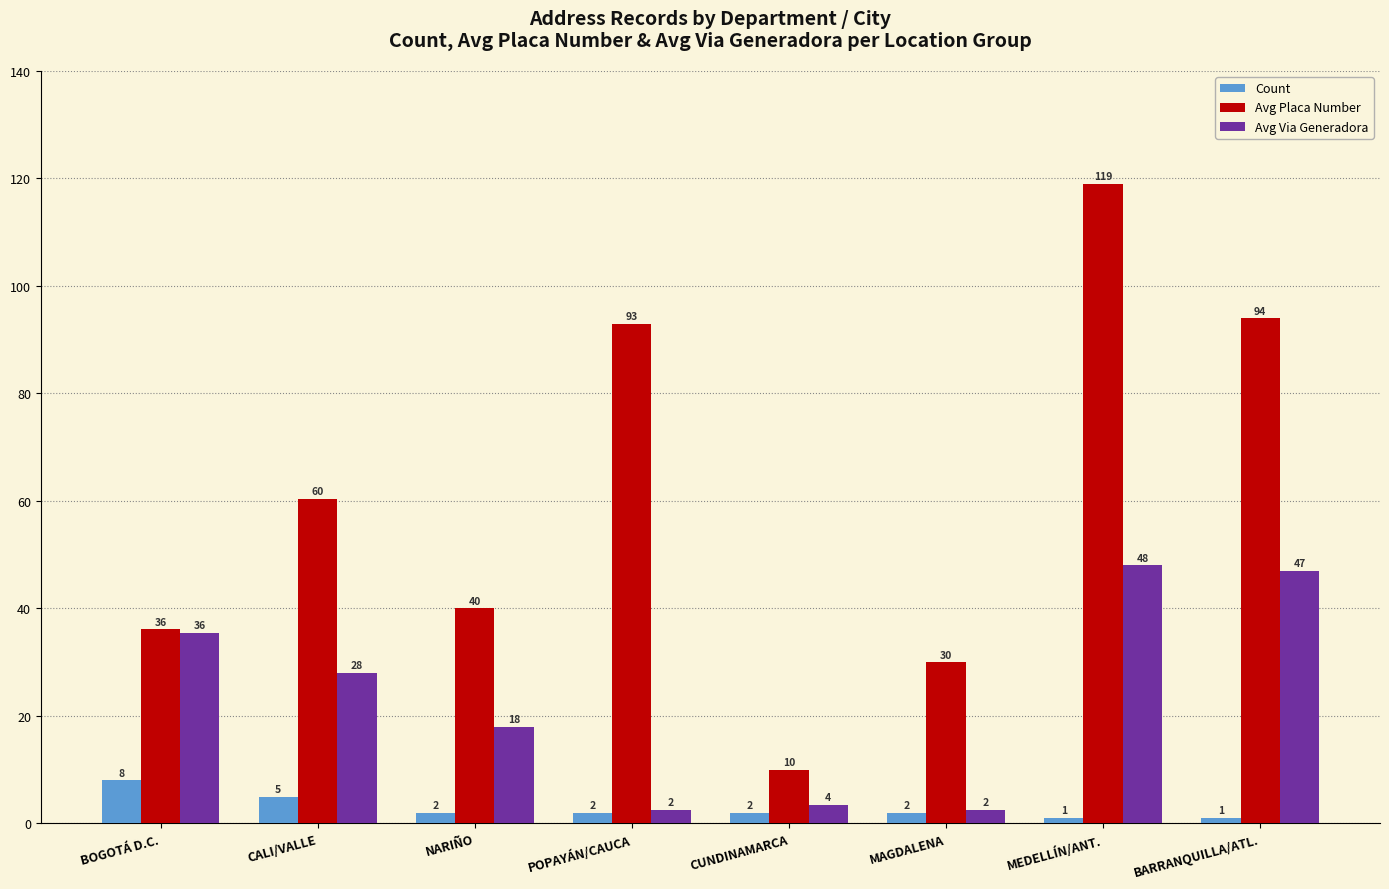

What is the highest value of the Avg Placa Number series?

119.0